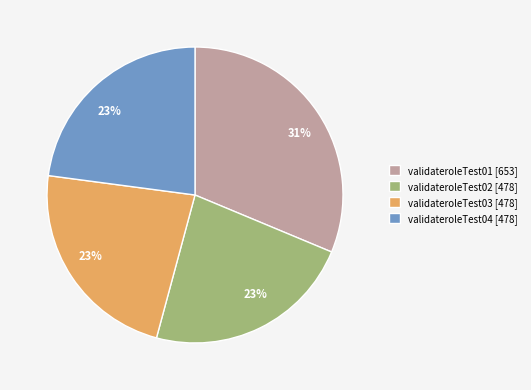

Combined, do validateroleTest04 and validateroleTest02 account for over 50%?

No